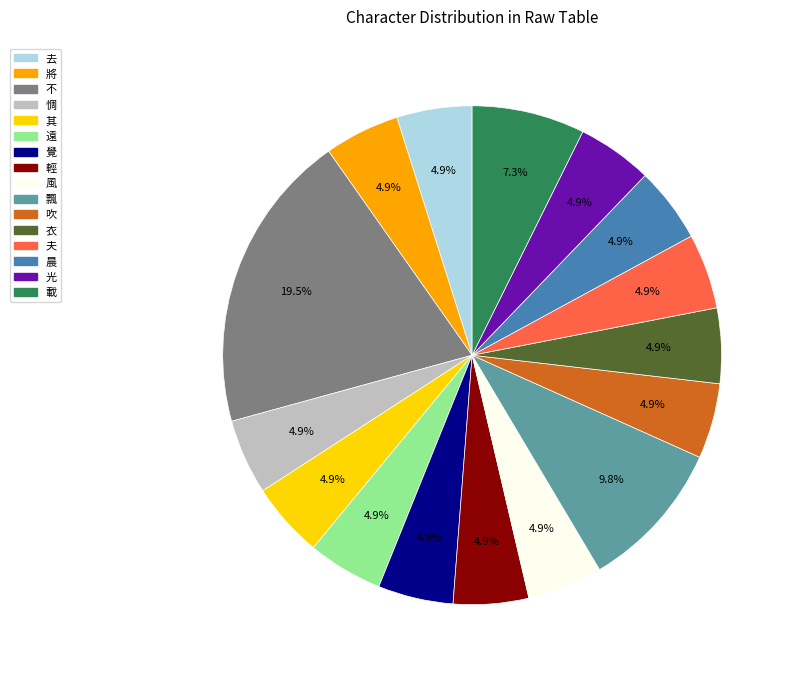

Which category has the biggest portion of the pie?

不